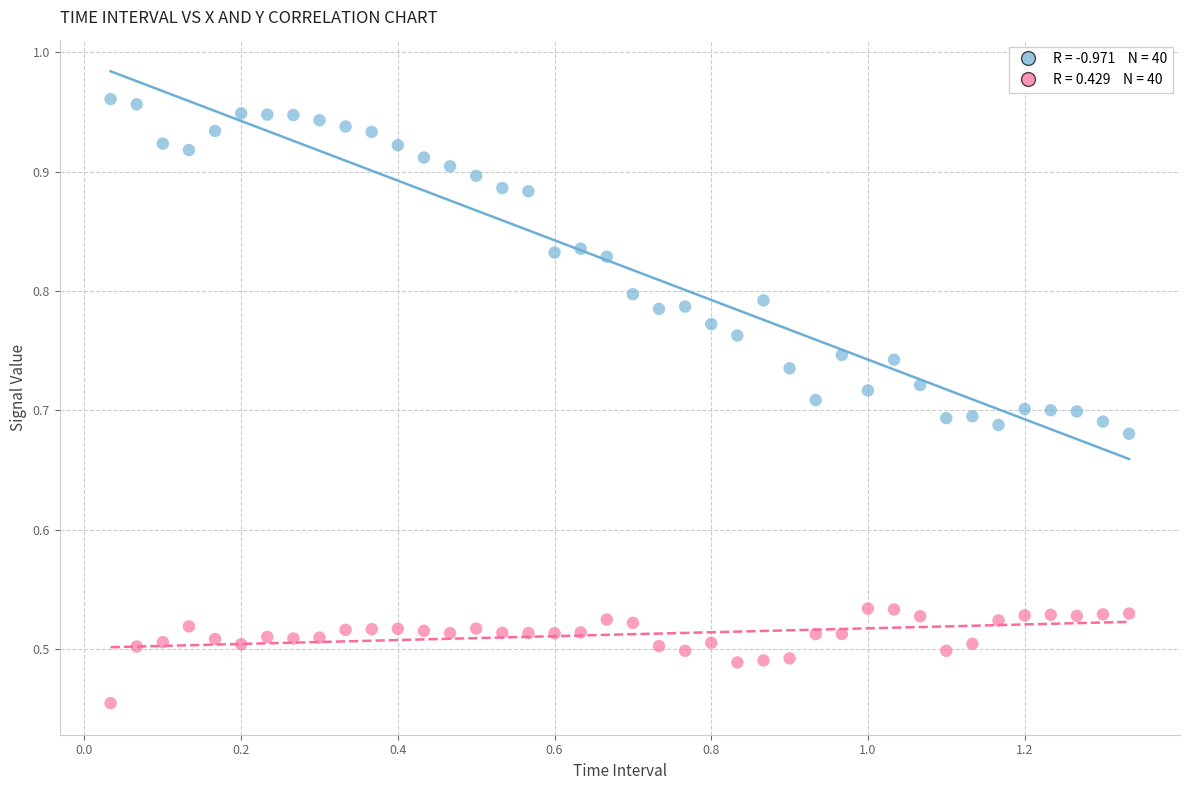

Across all data points, what is the range of X values (max minus min)?

1.3